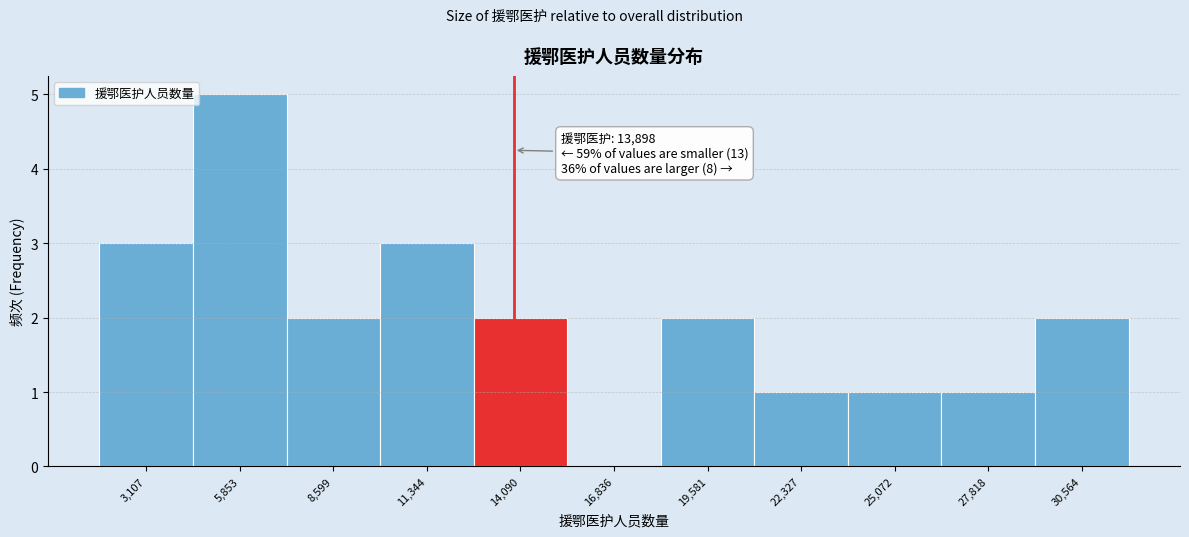

Which range on the x-axis has the tallest bar?

4500 to 7000